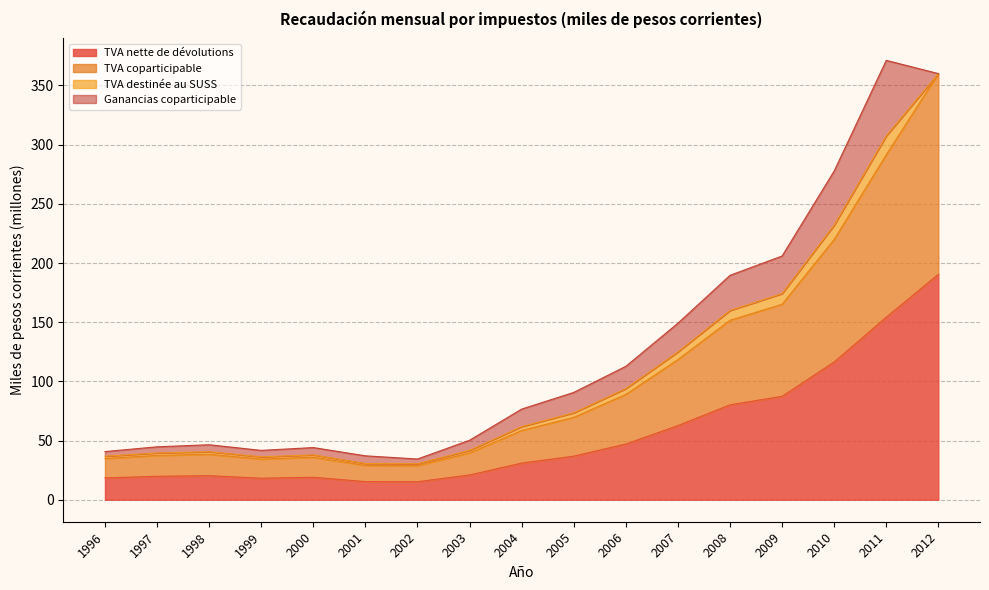

What is the total value across all series at 2012?

360.0